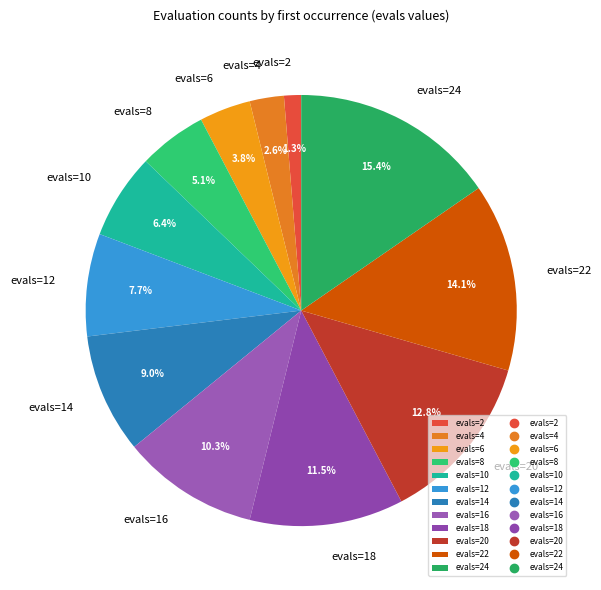

Is there a majority slice in this chart?

No